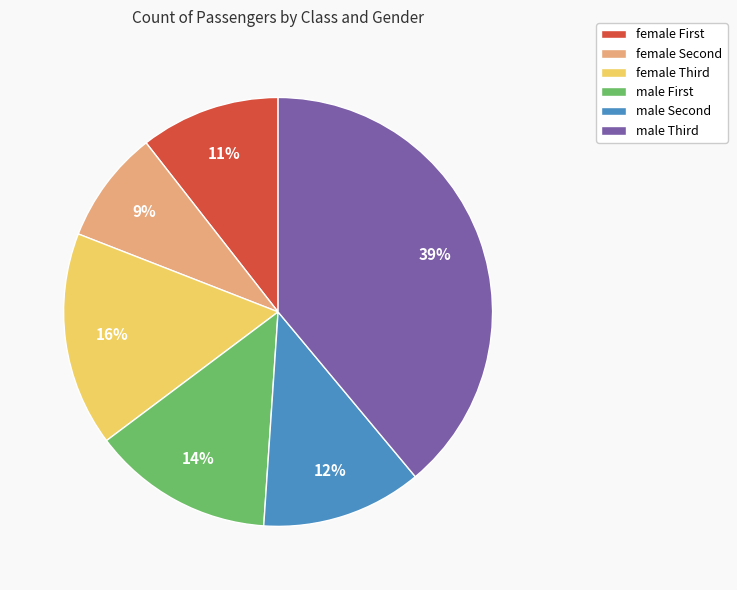

Count the number of slices in the pie.

6